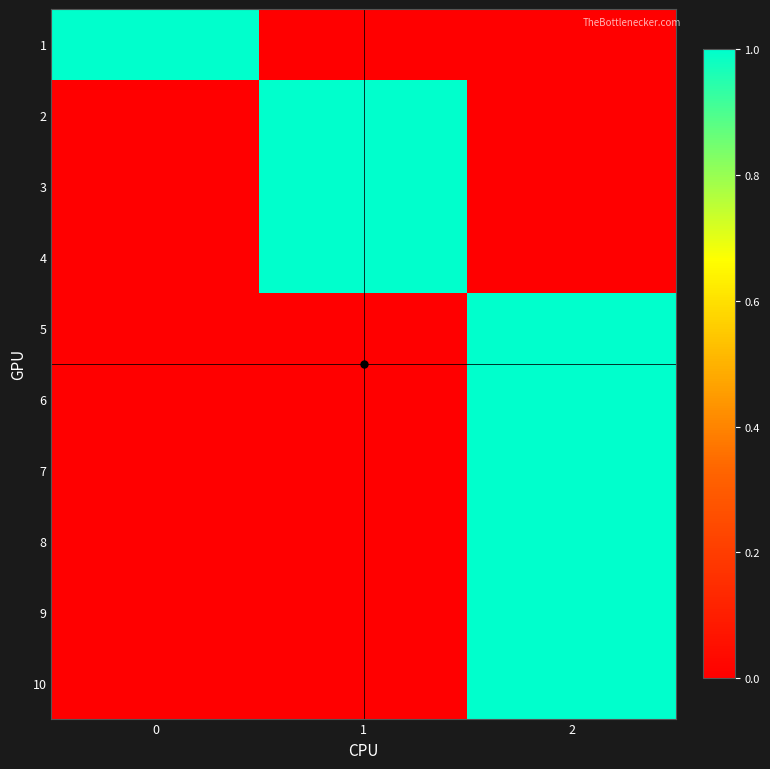

What is the spread (max minus min) of values at 2?

1